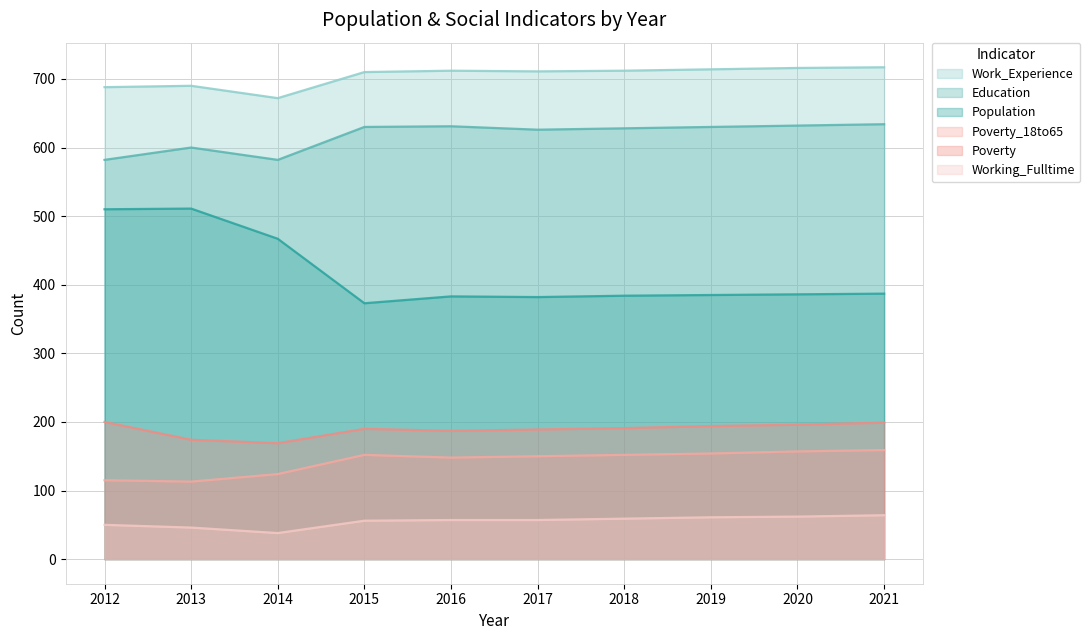

What is the smallest value displayed?

38